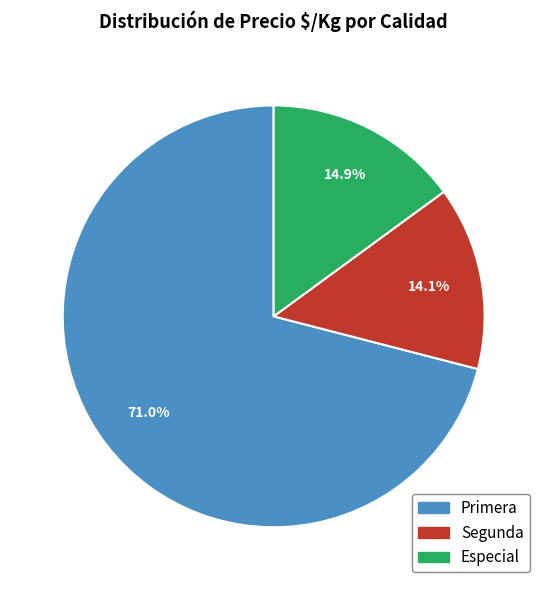

Is there any slice that represents more than half of the pie?

Yes